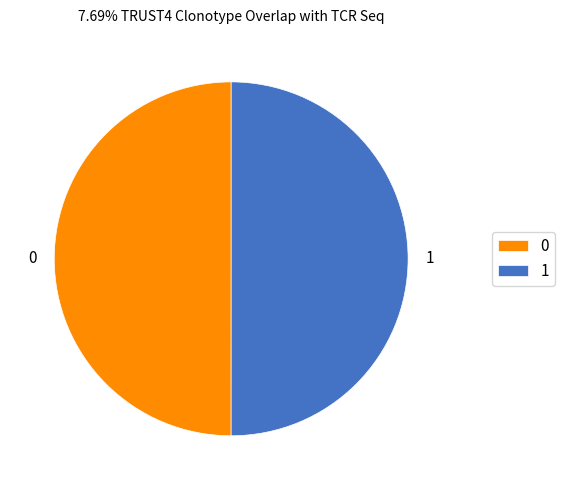

The 0 slice represents 36% of the pie. True or false?

False